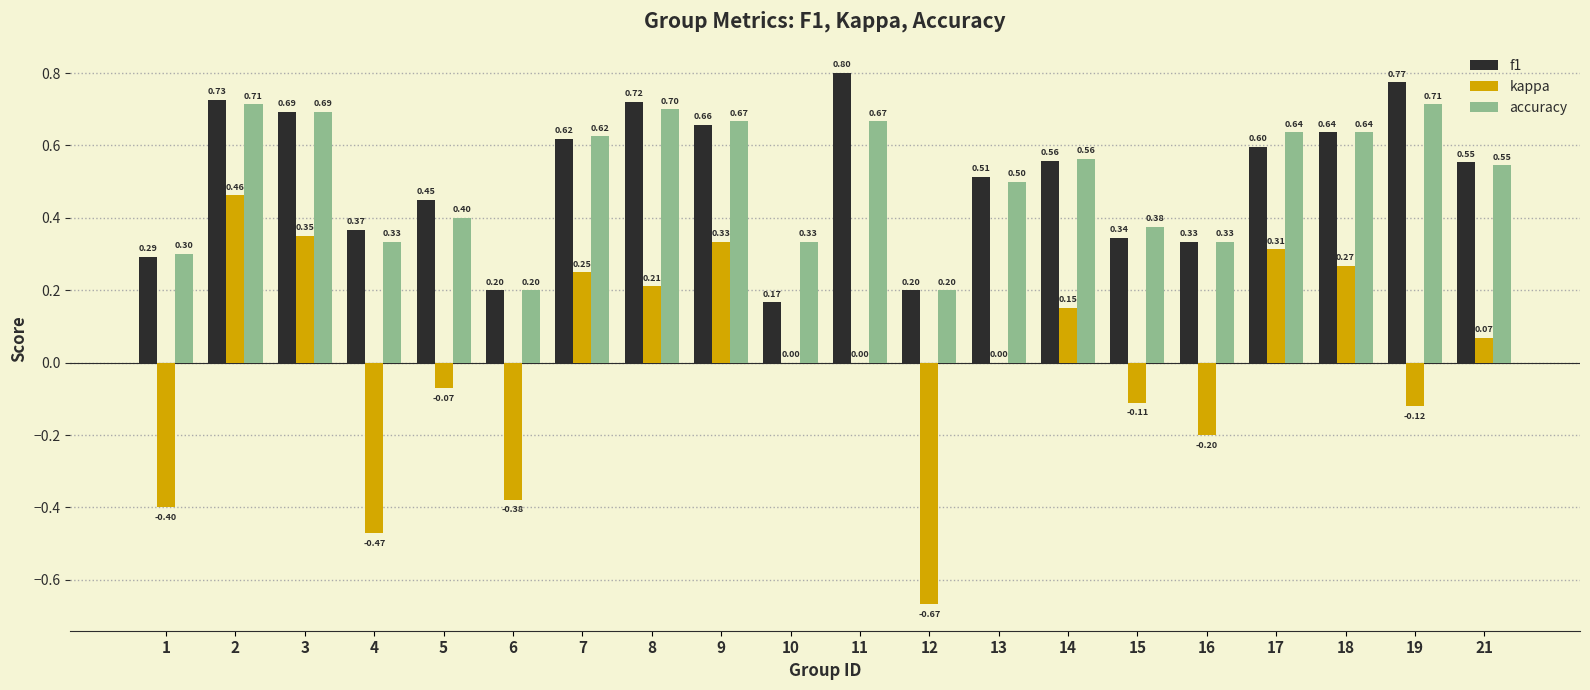

Between 1 and 15, which series saw the biggest shift?

kappa